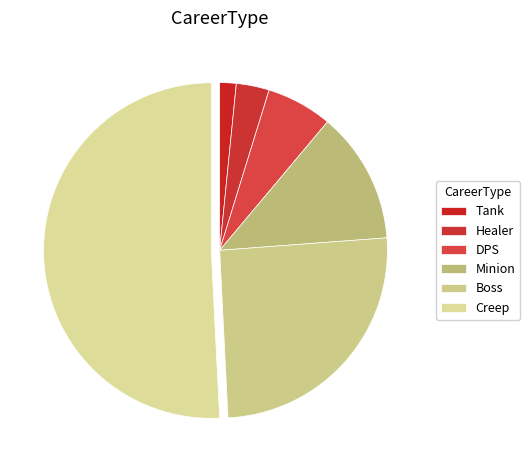

How much of the chart is everything except DPS?

93.7%